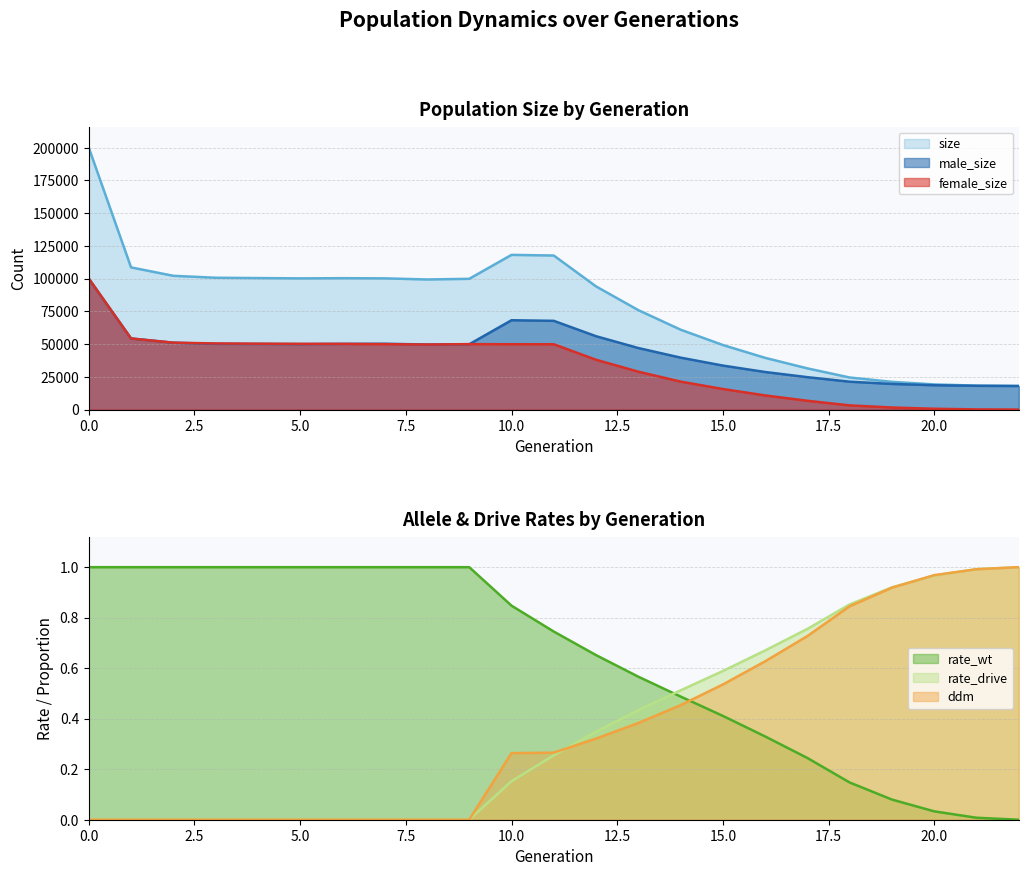

Is it true that size equals 23988.8 at 8?

False